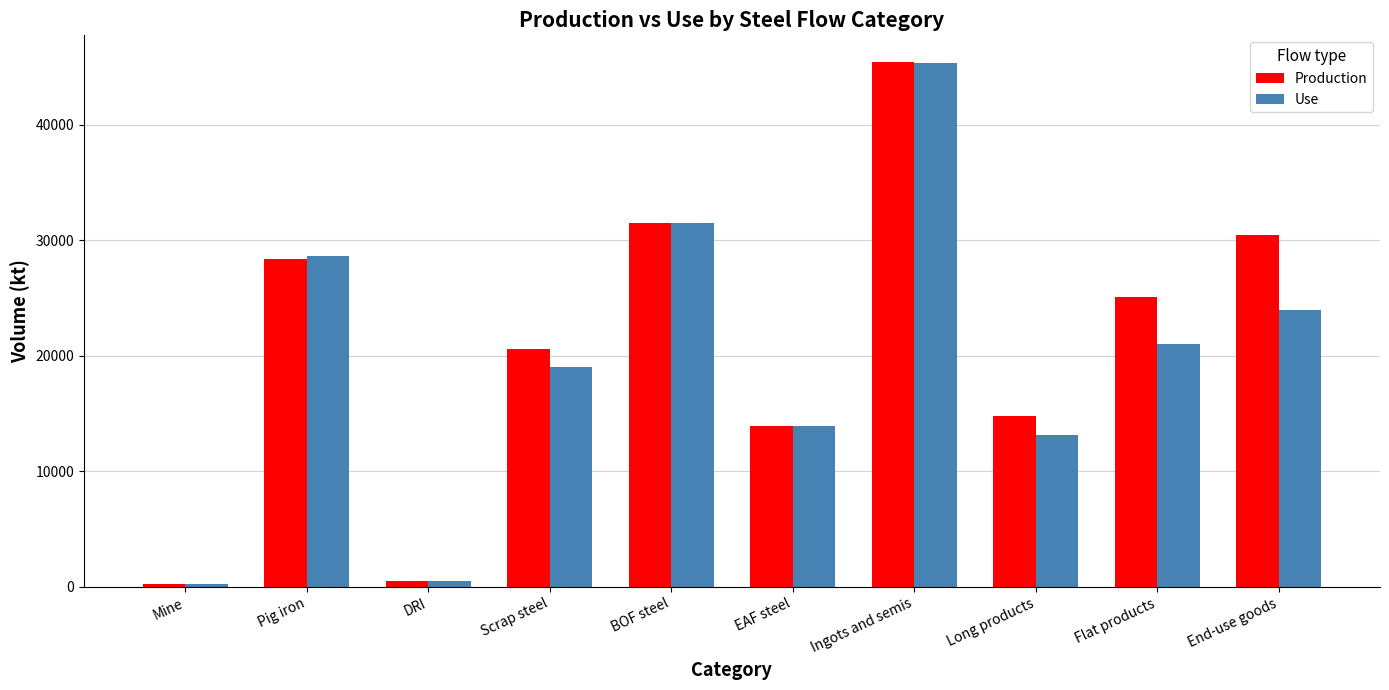

How many groups of bars are there?

10